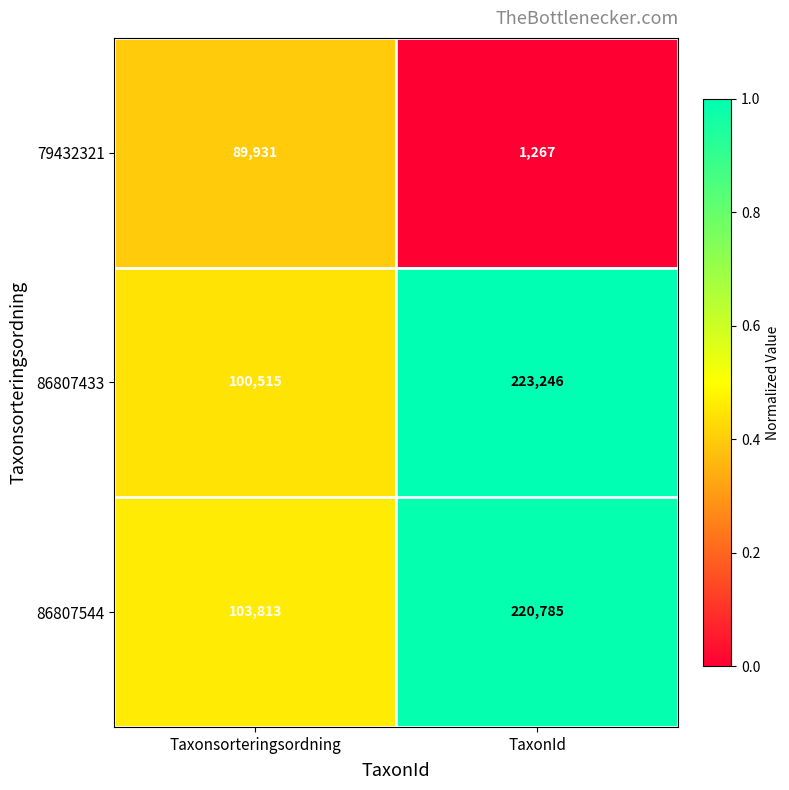

What is the difference between the 79432321 values at TaxonId and Taxonsorteringsordning?

88664